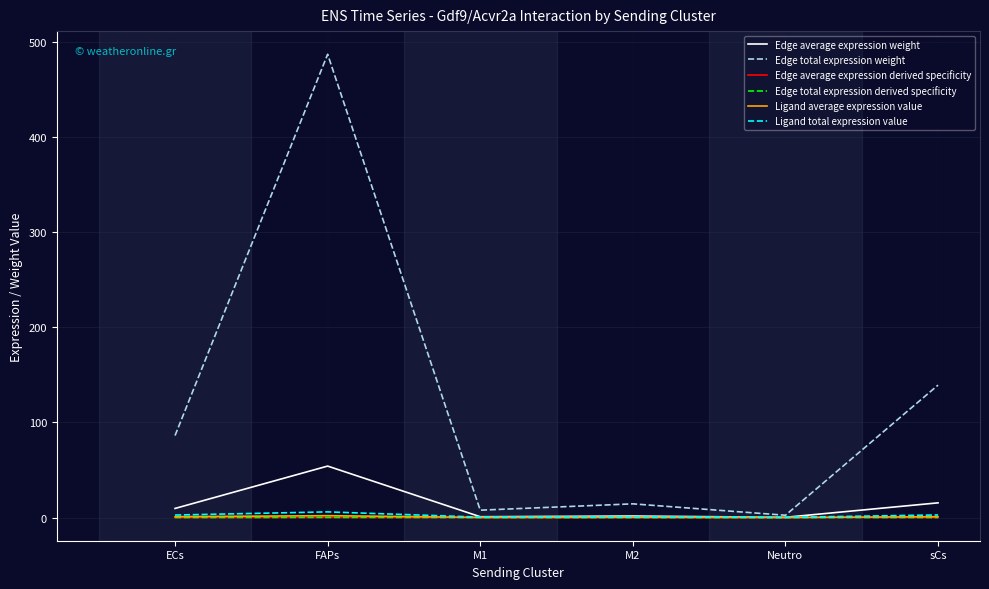

How many lines are shown in the chart?

6